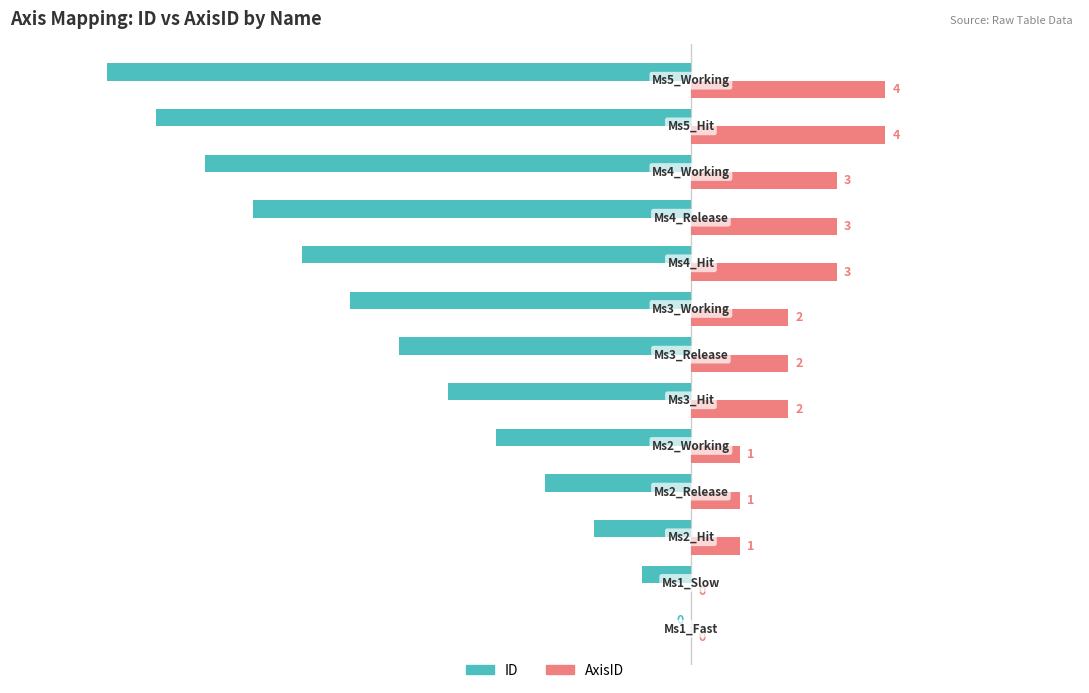

Which series has the largest range (max minus min)?

ID